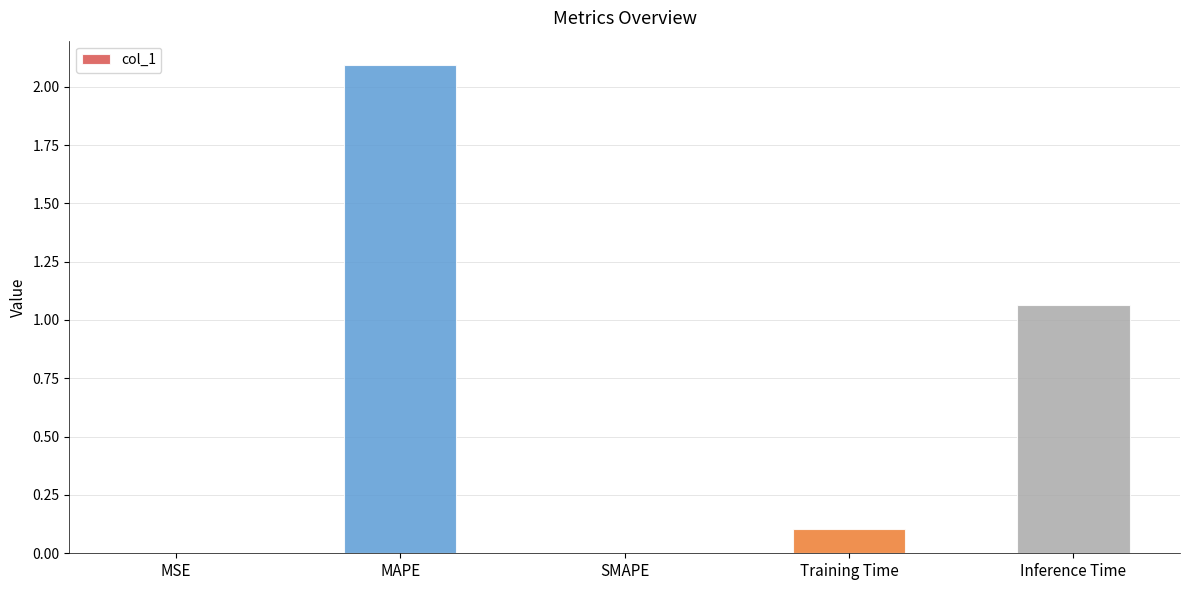

True or false: the data shows 2.1 at MAPE.

True